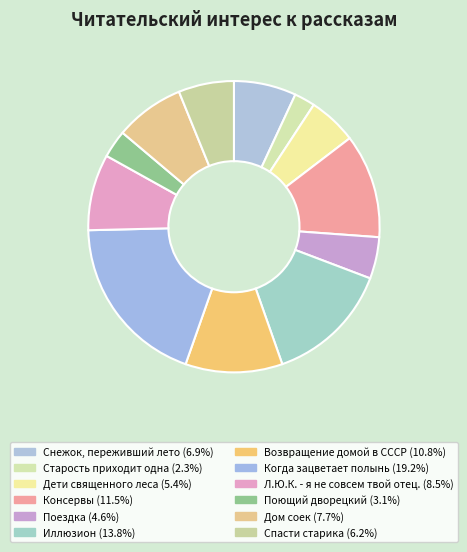

Does Спасти старика represent more than half of the total?

No